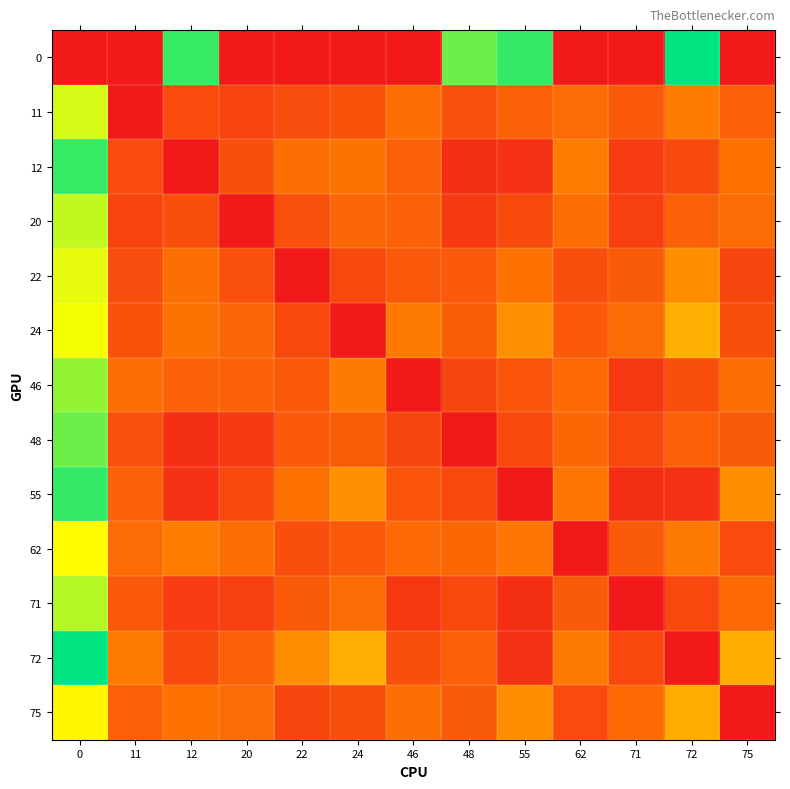

Reading left to right, list all the values displayed in this chart.

row_0: 0	0	1092	0	0	0	0	1009	1097	0	0	1179	0
row_1: 850	0	197	170	200	225	325	214	284	315	245	379	275
row_2: 1092	197	0	209	335	349	284	83	97	385	135	192	337
row_3: 880	170	209	0	215	295	285	126	187	330	151	282	320
row_4: 820	200	335	215	0	185	245	252	340	210	256	435	175
row_5: 800	225	349	295	185	0	375	266	446	245	319	541	210
row_6: 950	325	284	285	245	375	0	176	230	310	123	209	335
row_7: 1009	214	83	126	252	266	176	0	180	302	180	275	254
row_8: 1097	284	97	187	340	446	230	180	0	359	87	95	434
row_9: 780	315	385	330	210	245	310	302	359	0	254	371	195
row_10: 900	245	135	151	256	319	123	180	87	254	0	182	313
row_11: 1179	379	192	282	435	541	209	275	95	371	182	0	529
row_12: 760	275	337	320	175	210	335	254	434	195	313	529	0